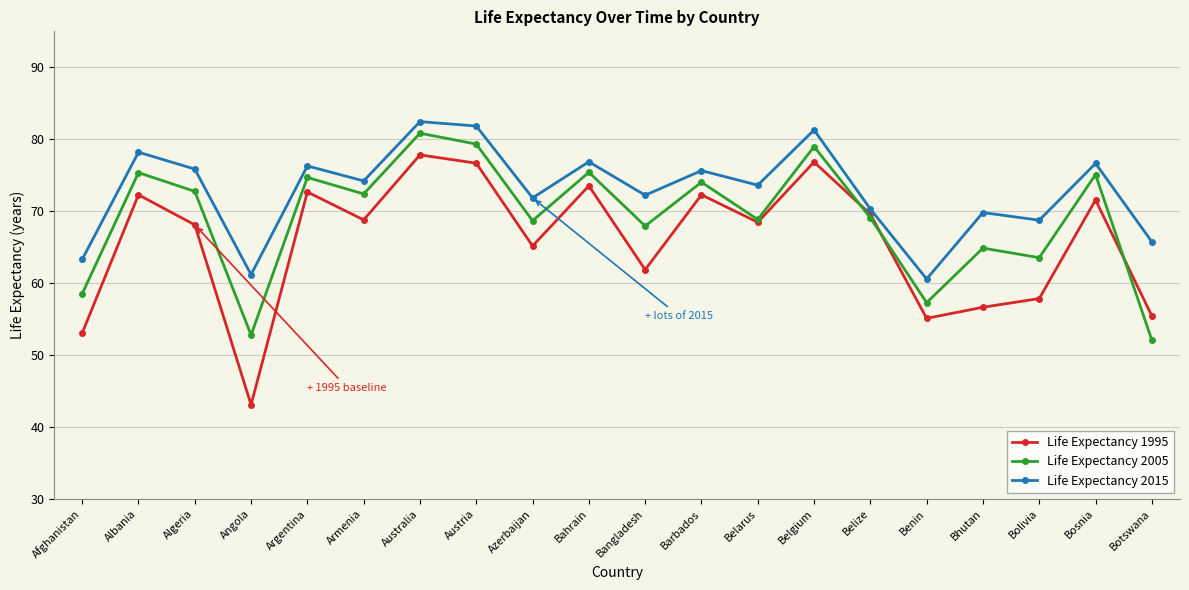

Rank the series by their average value, from lowest to highest.

Life Expectancy 1995, Life Expectancy 2005, Life Expectancy 2015